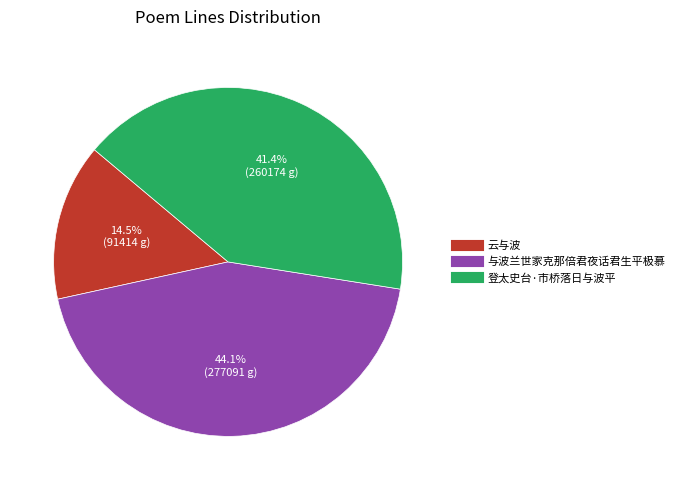

Between 与波兰世家克那倍君夜话君生平极慕 and 登太史台·市桥落日与波平, which is larger?

与波兰世家克那倍君夜话君生平极慕